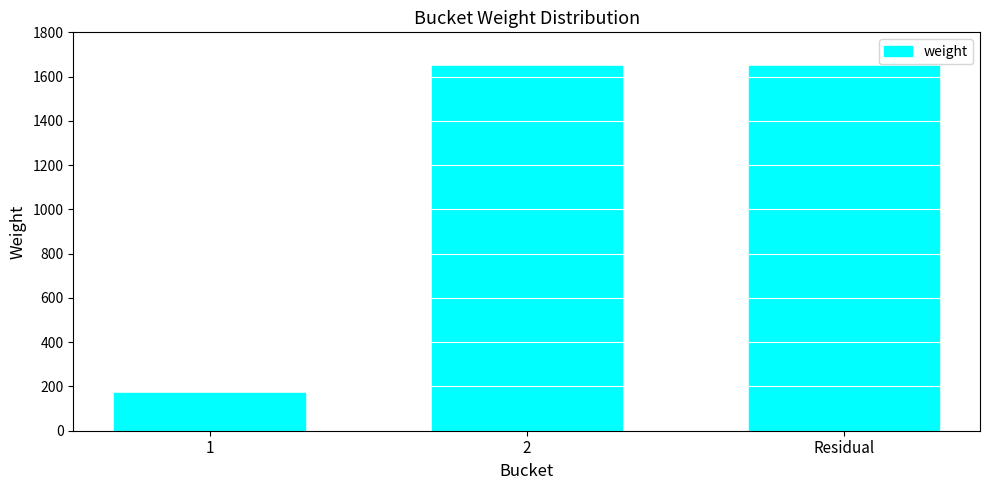

Reading left to right, transcribe all the data shown in this chart.

169	1646	1646